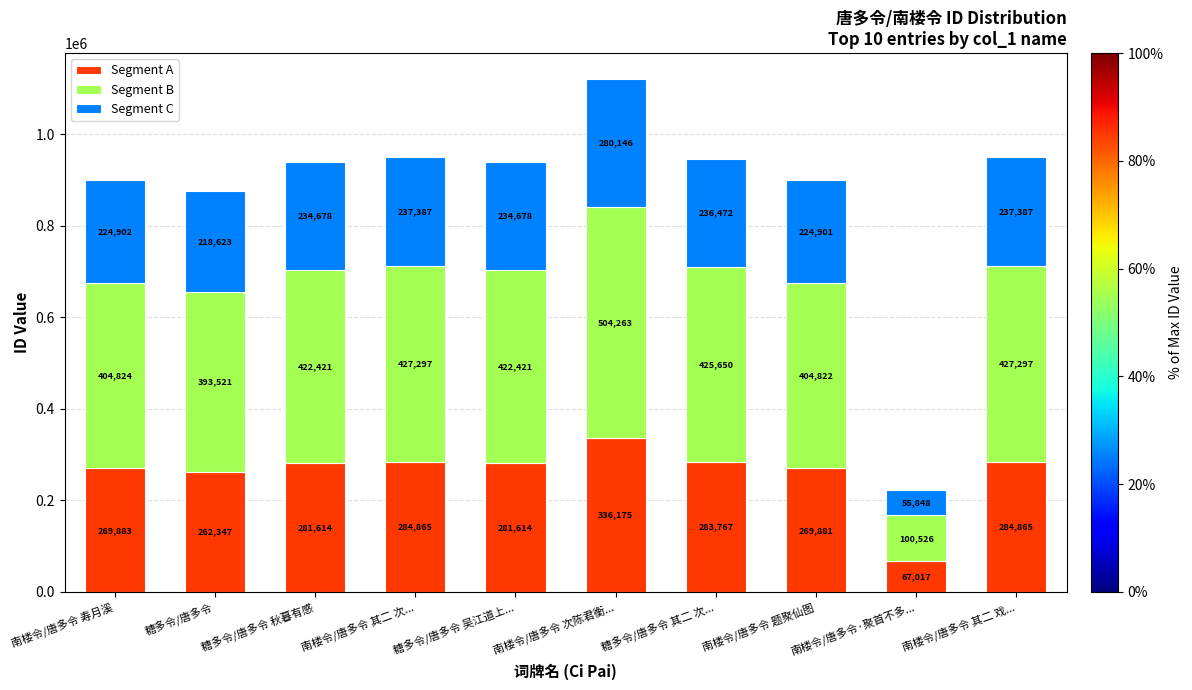

What value does the Segment A series have at 糖多令/唐多令?

262347.6